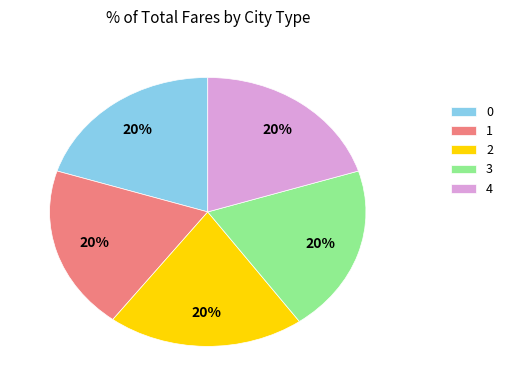

Does 1 represent more than half of the total?

No